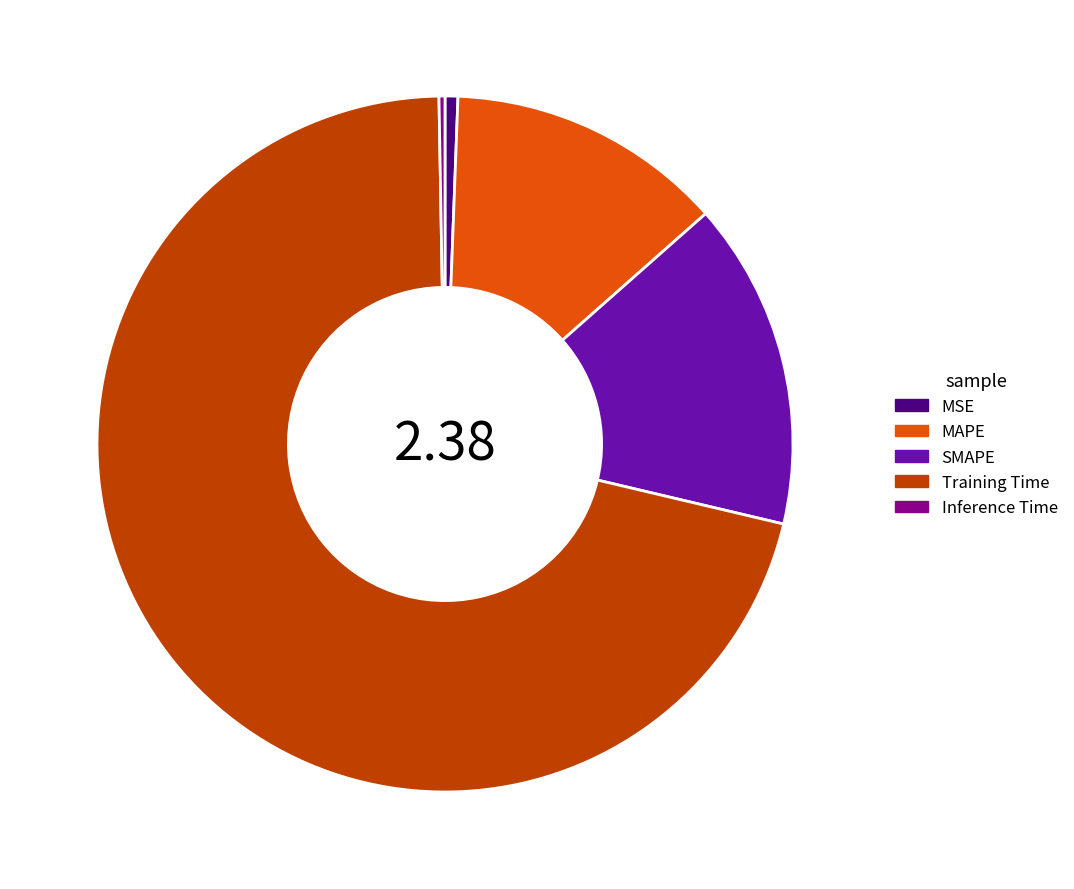

What is the largest slice in the pie chart?

Training Time